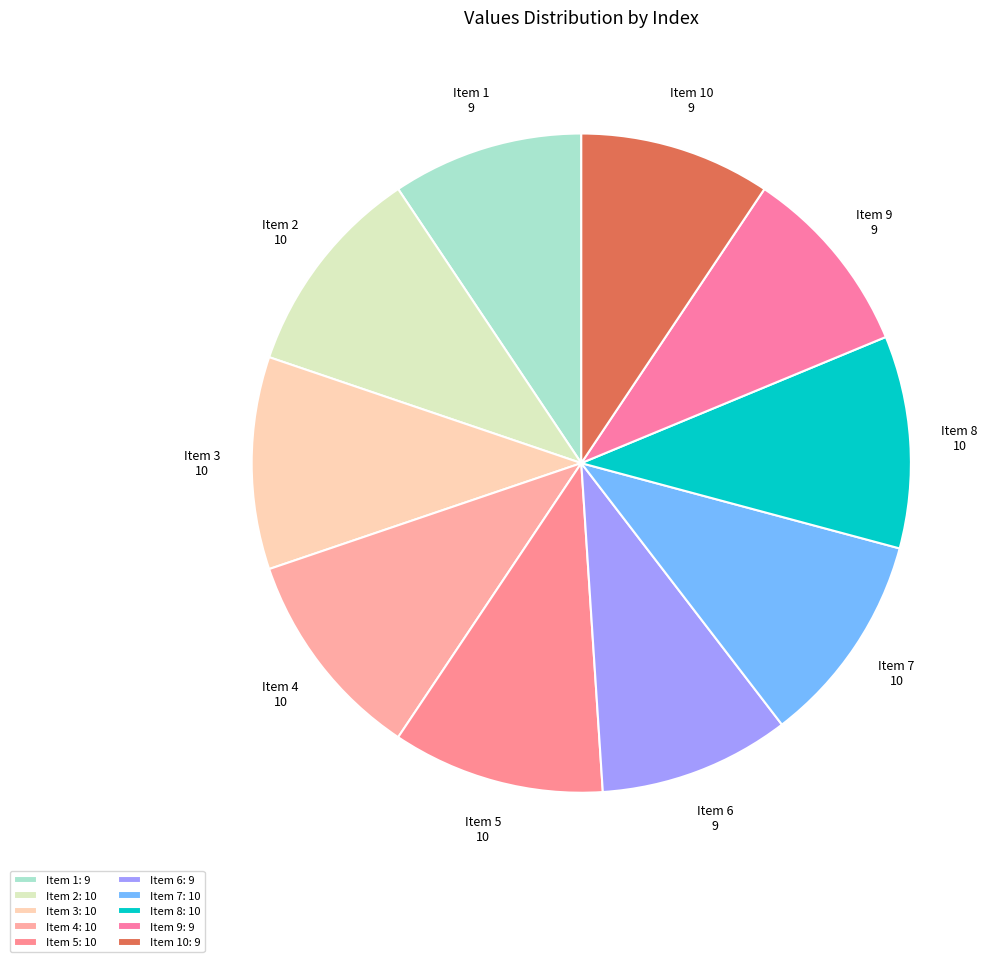

Rank the categories by value from lowest to highest.

9, 9, 9, 9, 10, 10, 10, 10, 10, 10